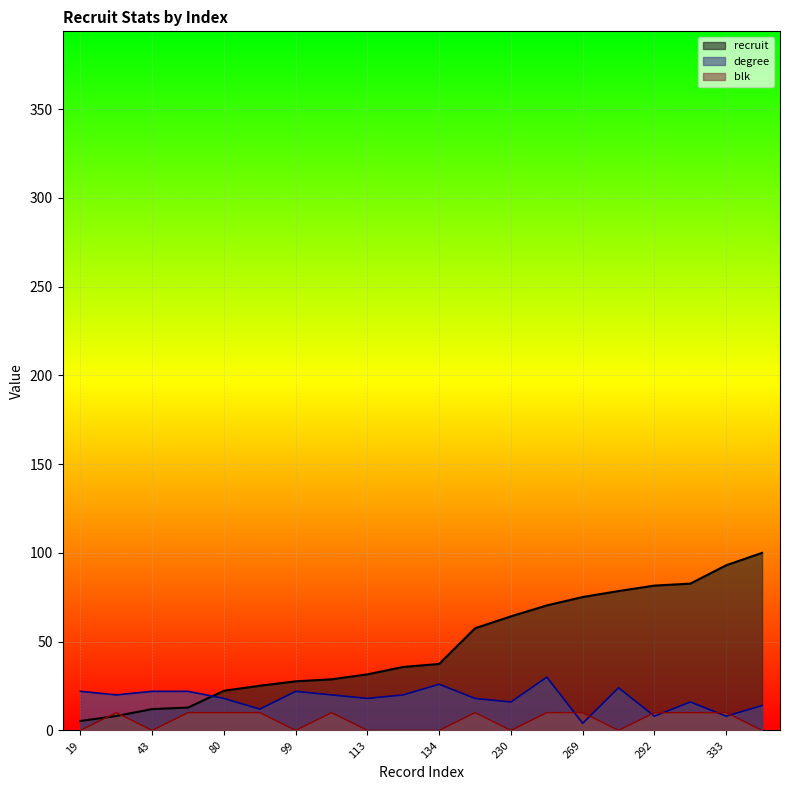

What is the minimum value for degree?

4.0